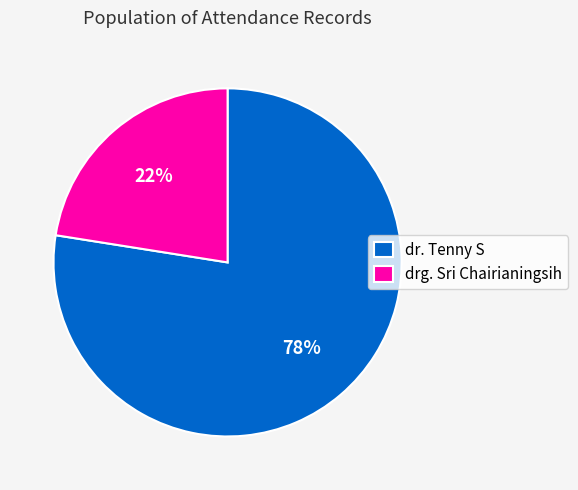

Which slice is the largest?

dr. Tenny S